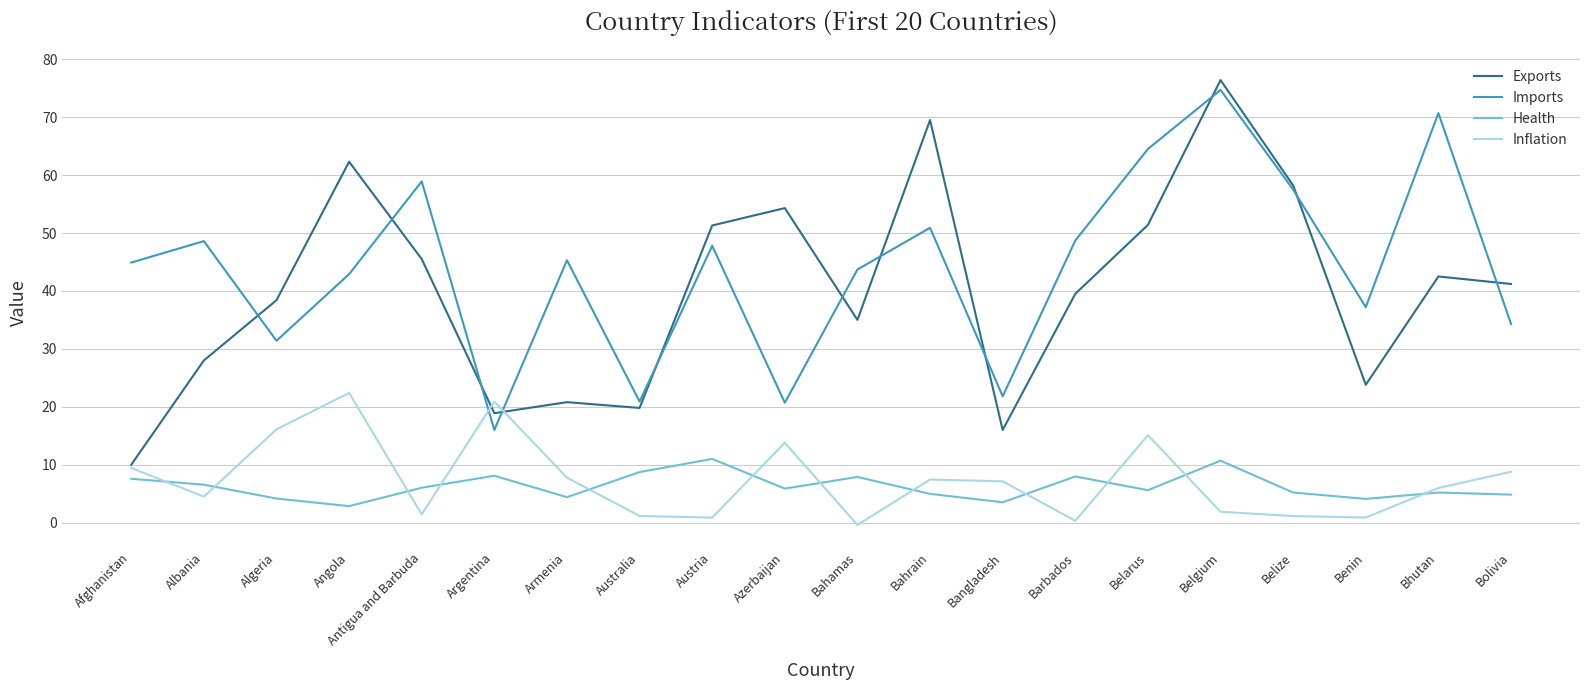

How many interior local valleys does the Exports series have?

5